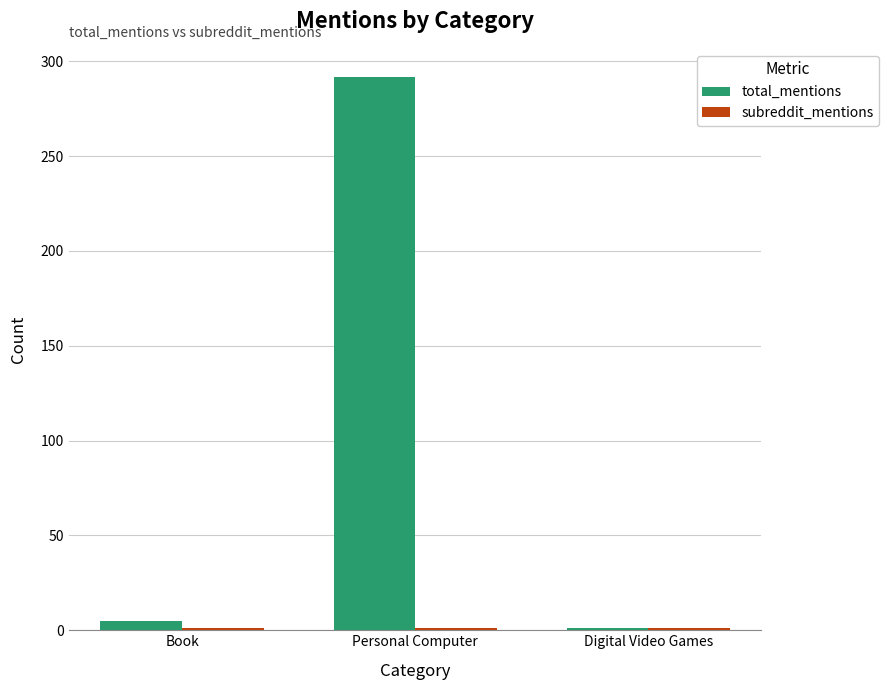

How many groups of bars are there?

3